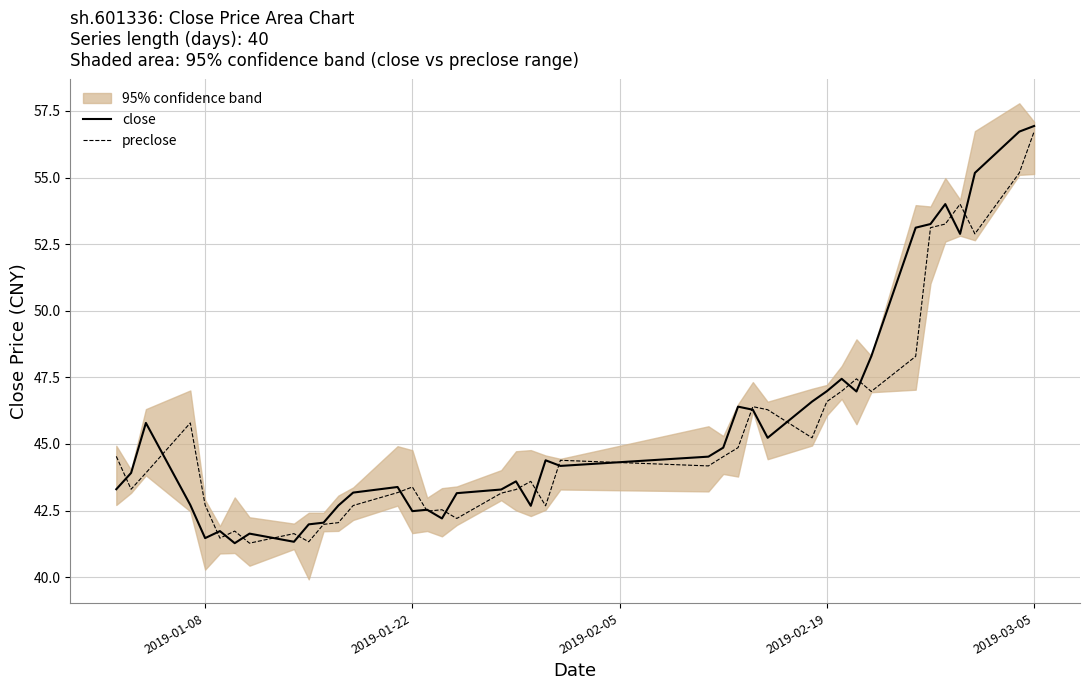

At which category does close reach its first local valley?

2019-01-08